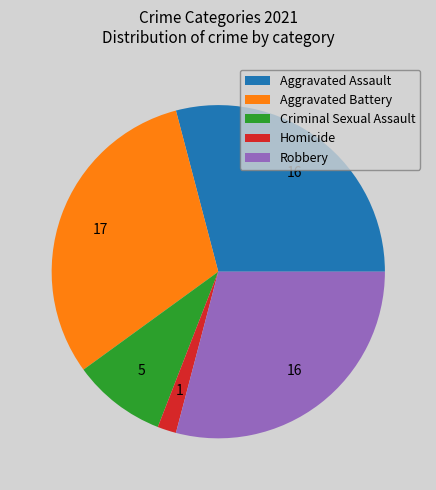

What is the ratio of the value at Robbery to the value at Aggravated Battery?

0.9